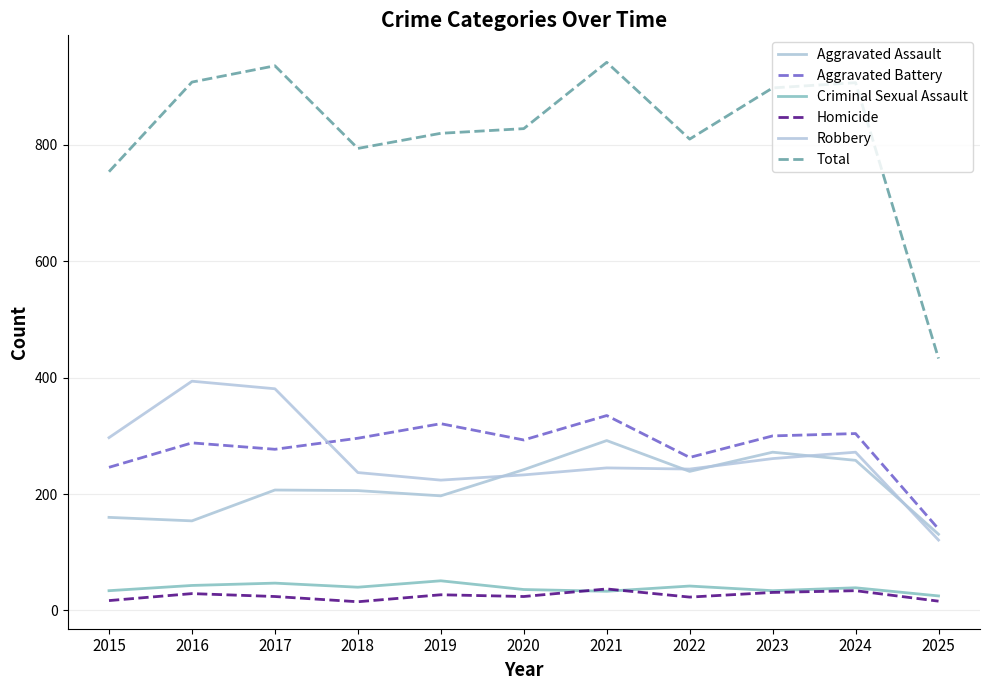

Is this an area chart (filled region under the line)?

No